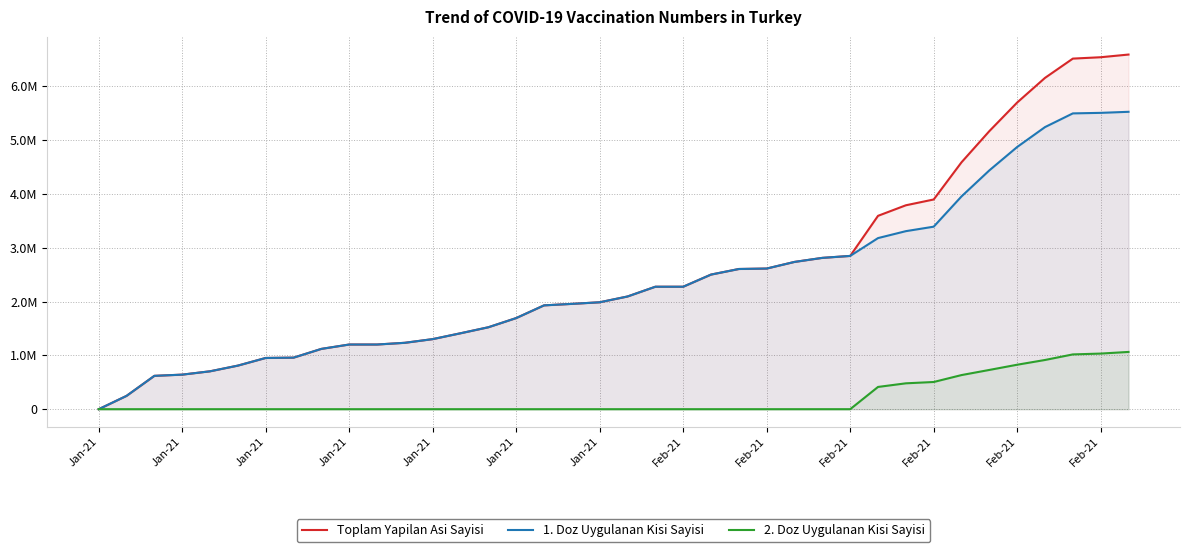

Which category has the highest value in the 2. Doz Uygulanan Kisi Sayisi series?

37